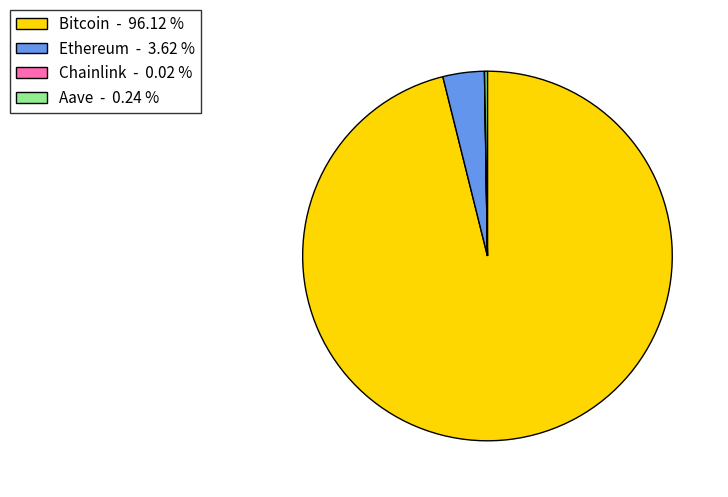

Does any single category account for the majority?

Yes